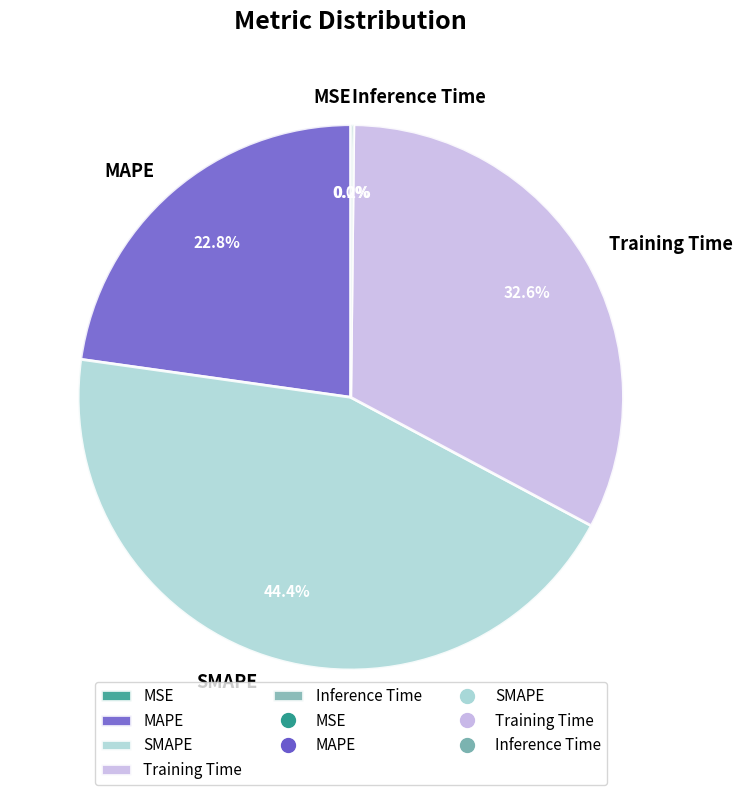

To the nearest percent, what percentage of the pie is MAPE?

23%